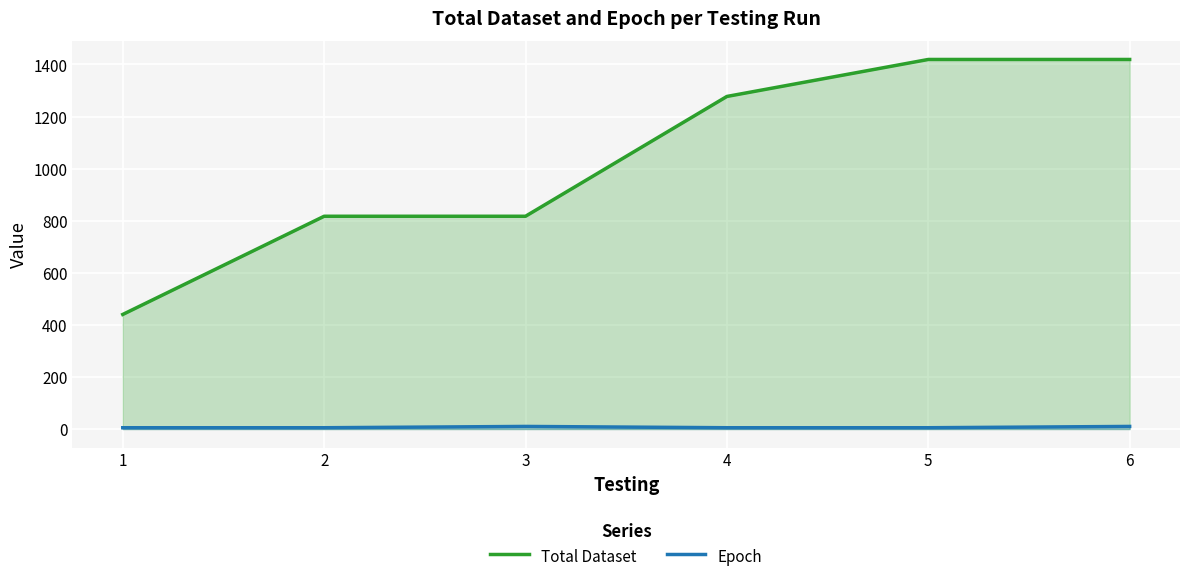

Reading right to left, transcribe all the data shown in this chart.

Total Dataset: 6=1419	5=1419	4=1277	3=817	2=817	1=440
Epoch: 6=10	5=5	4=5	3=10	2=5	1=5